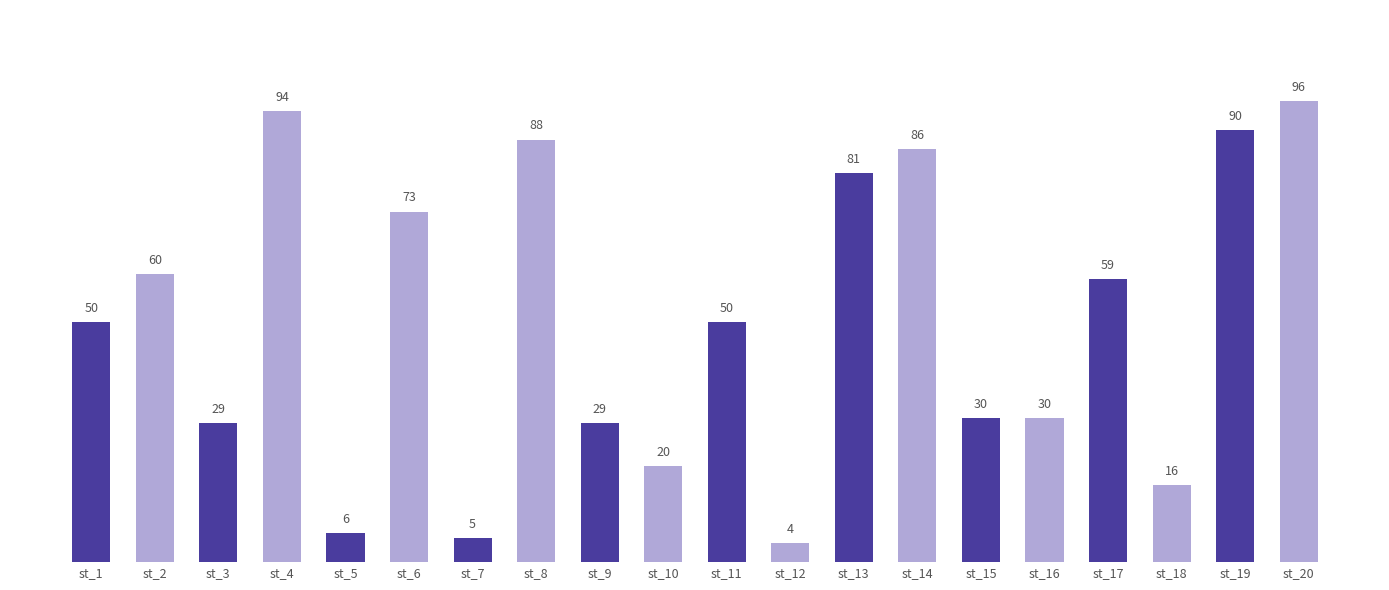

Between st_10 and st_13, which is larger?

st_13